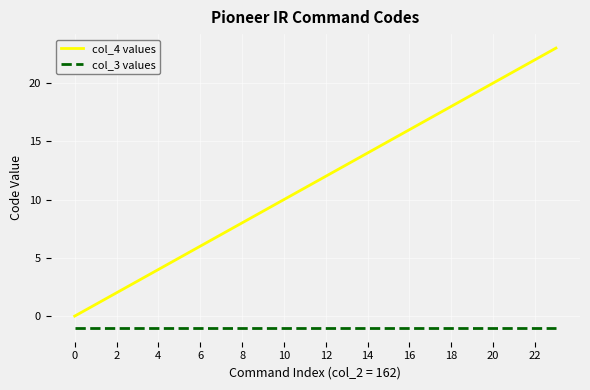

Which series has the largest total across all categories?

col_4 values